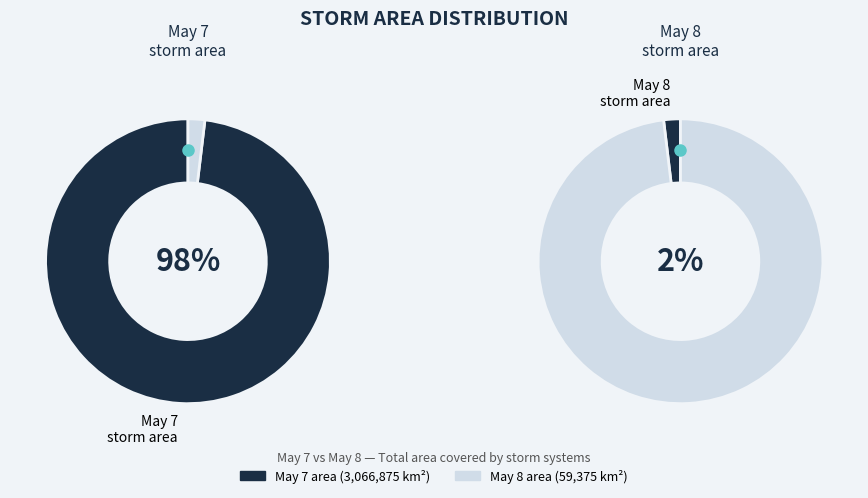

Which slice is the largest?

7